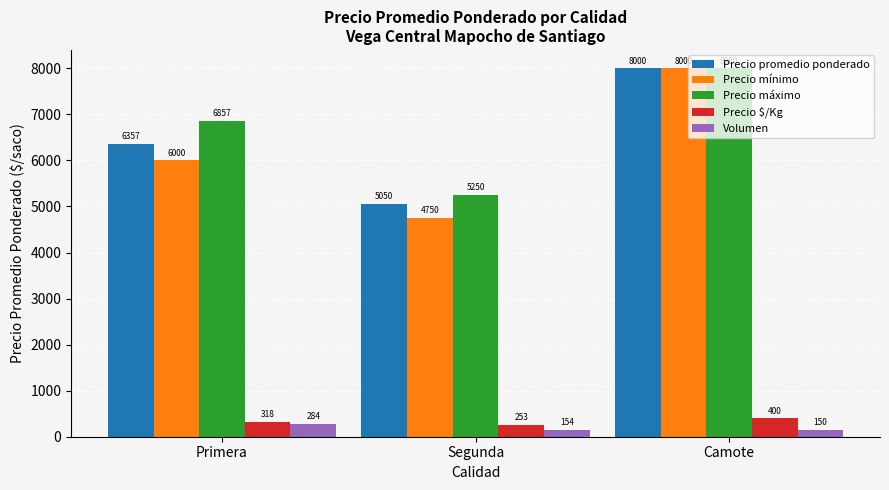

Reading right to left, transcribe all the data shown in this chart.

Precio promedio ponderado: Camote=8000	Segunda=5050	Primera=6357
Precio mínimo: Camote=8000	Segunda=4750	Primera=6000
Precio máximo: Camote=8000	Segunda=5250	Primera=6857
Precio $/Kg: Camote=400	Segunda=253	Primera=318
Volumen: Camote=150	Segunda=154	Primera=284